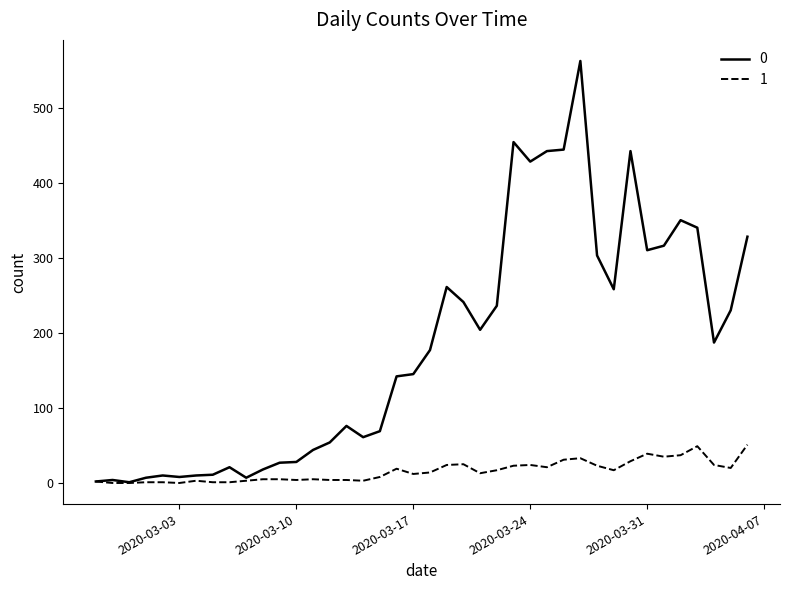

What is the greatest value displayed?

562